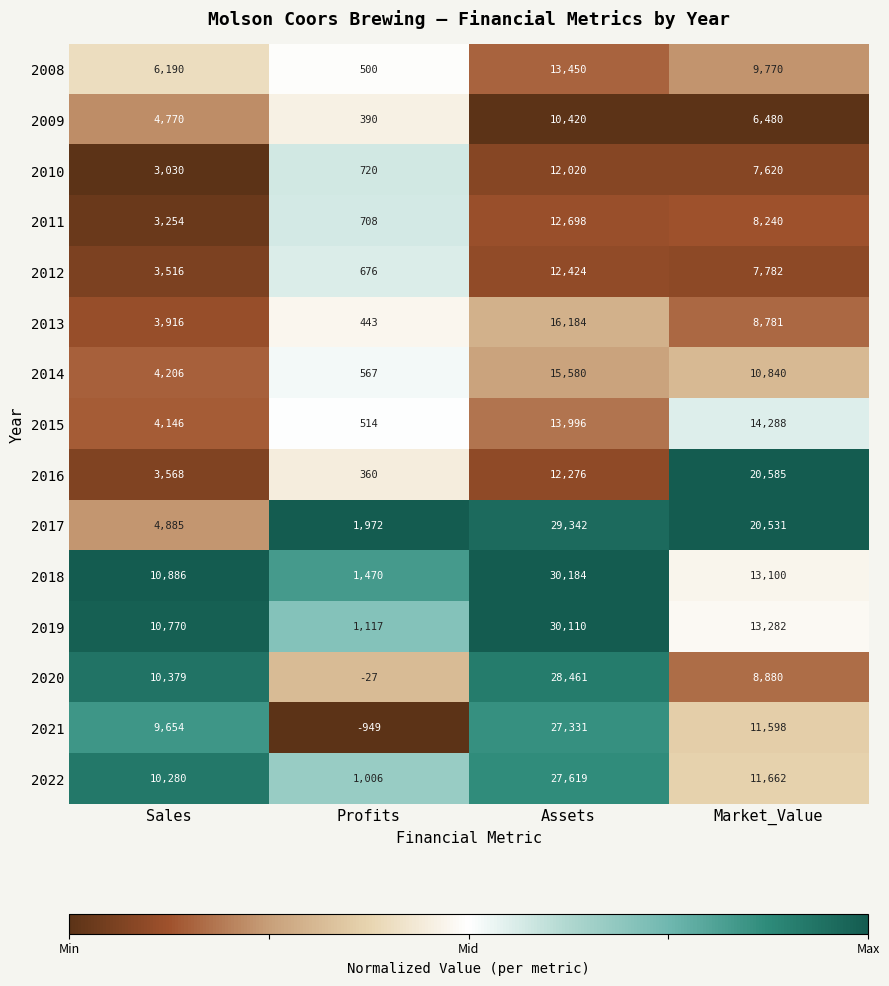

How many categories are shown in the chart?

4